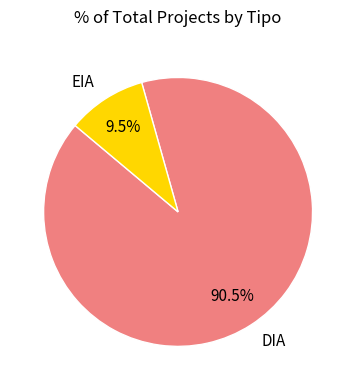

How much of the chart is everything except DIA?

9.5%